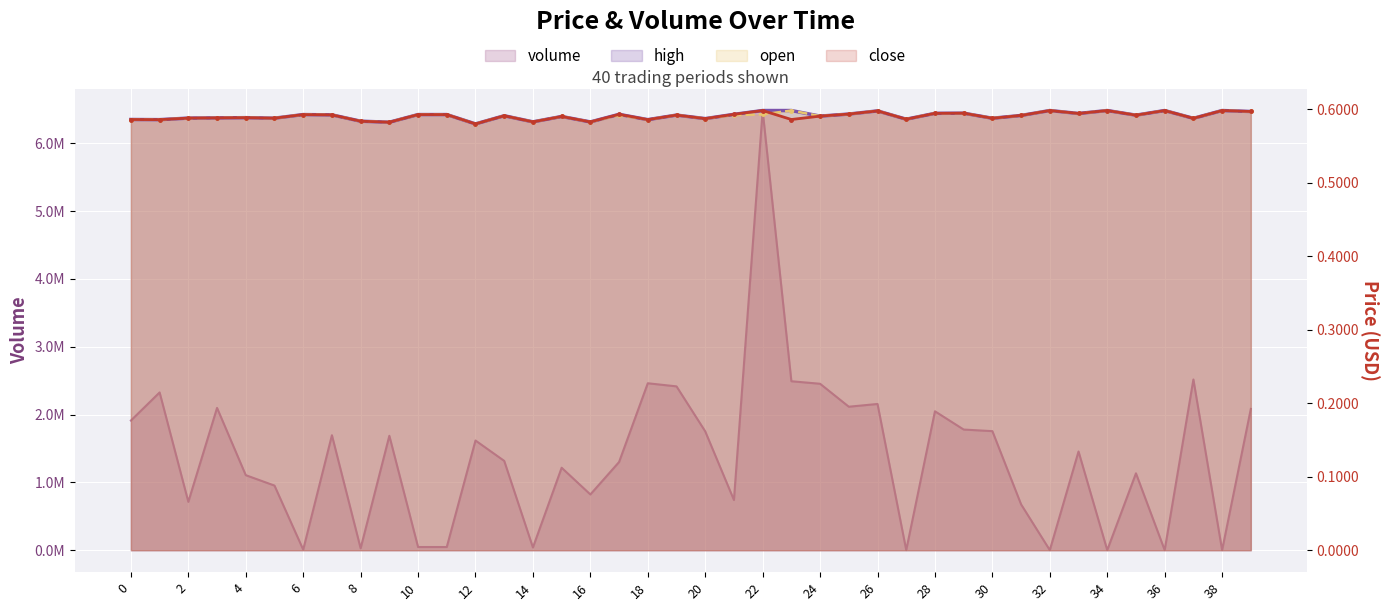

Is the value of volume at 23 greater than the value of high at 5?

Yes